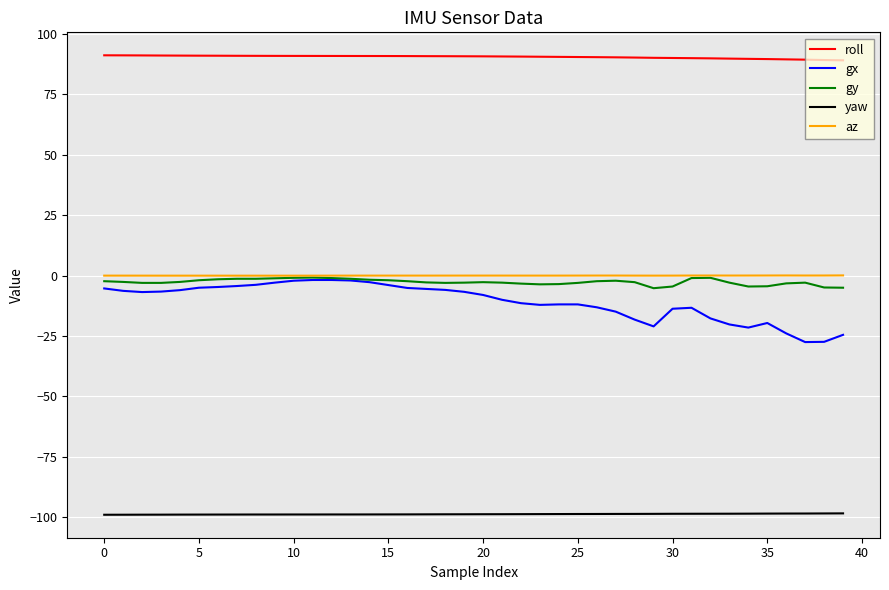

What are all the series names shown in the legend?

roll, gx, gy, yaw, az